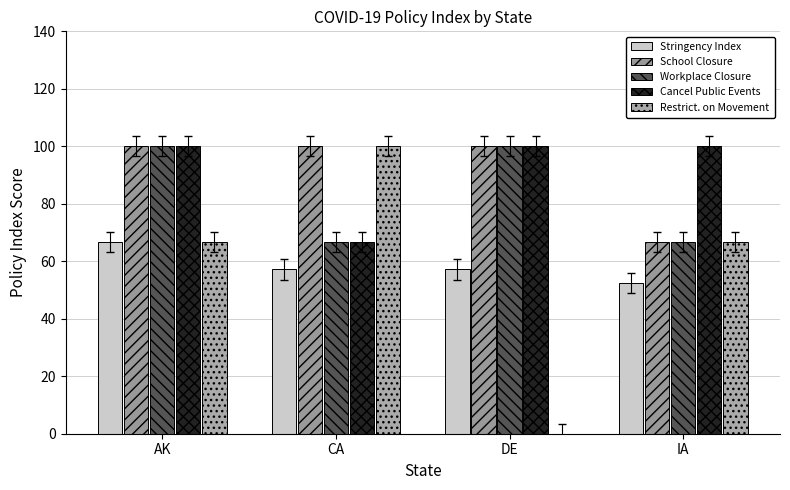

Which series has the largest range (max minus min)?

Restrict. on Movement